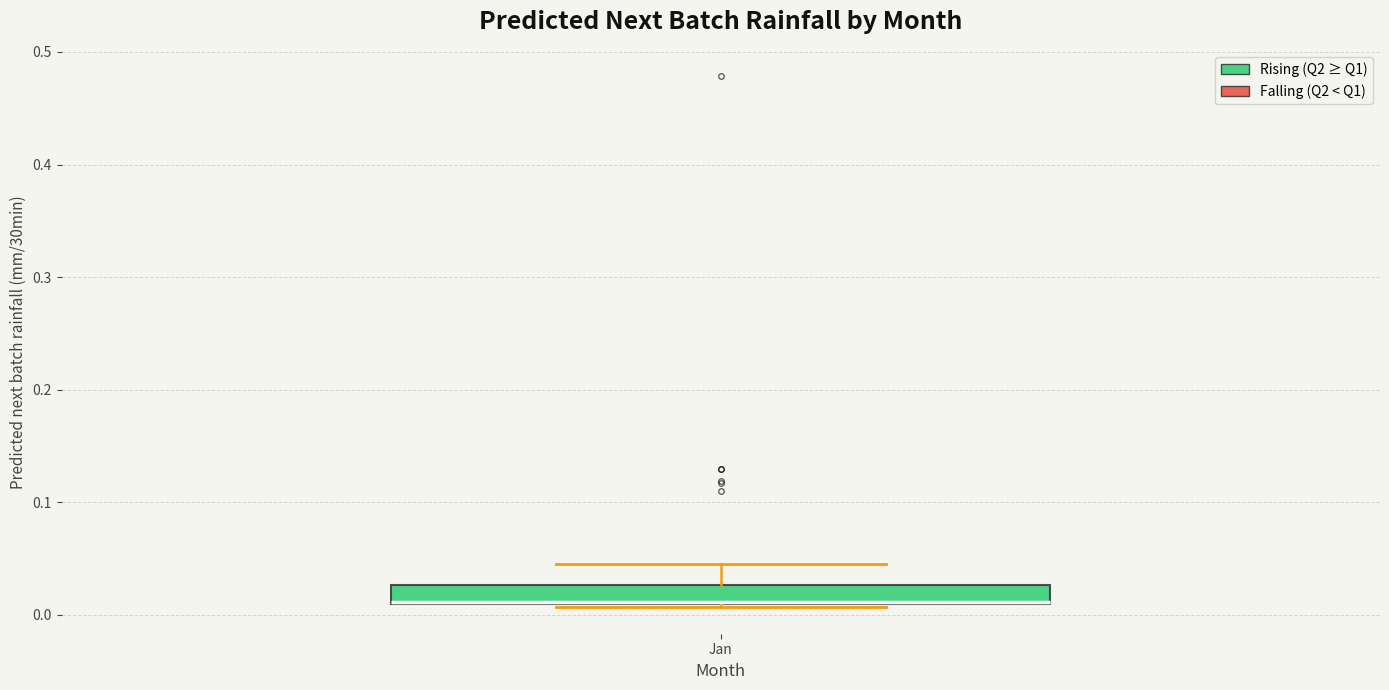

Transcribe this box plot: give where the median line is, the range the box spans, and where the two whiskers end, as read against the y-axis. The values are not printed on the chart, so give them approximately, as read against the axis.

median 0.01 (drawn on the box's lower edge), box 0.01 to 0.03, whiskers 0.01 to 0.05